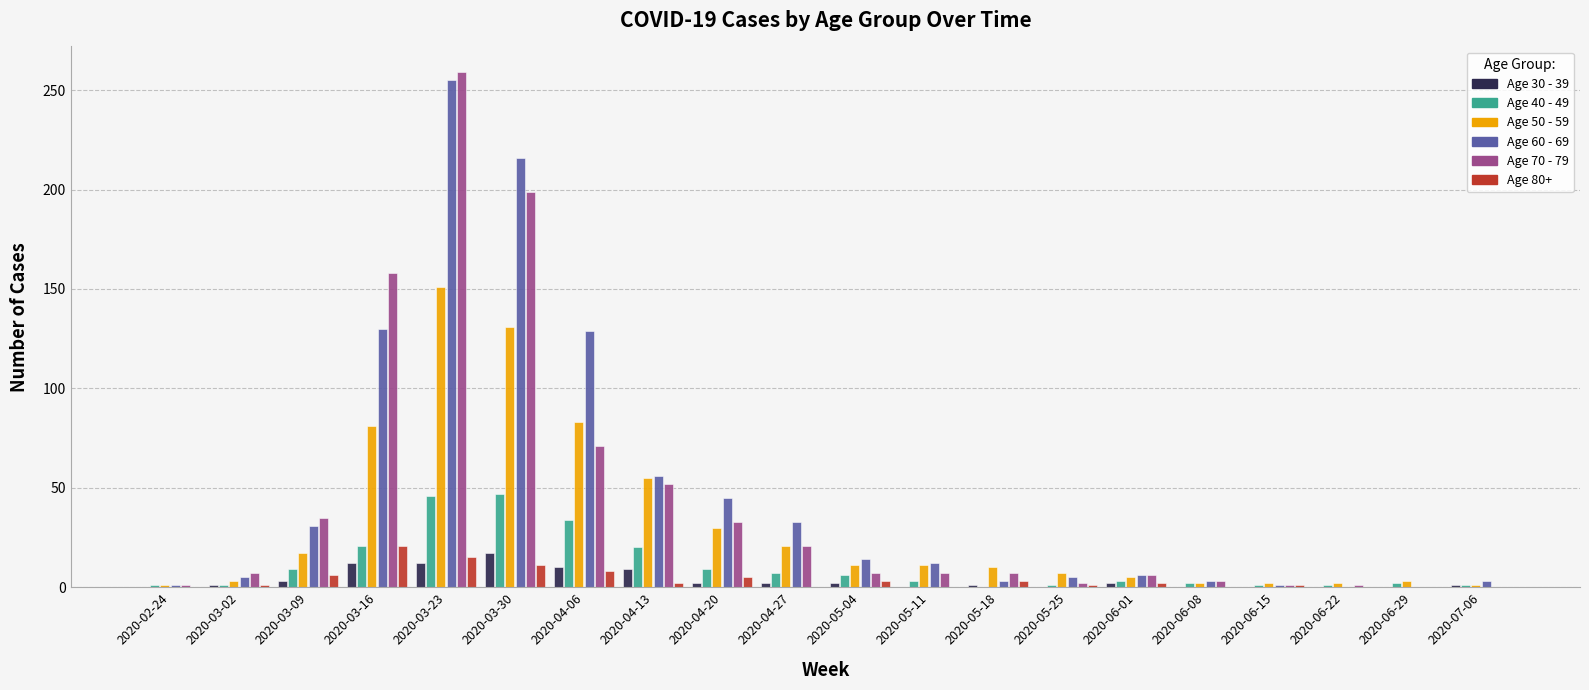

At which category does the chart reach its peak across all series?

2020-03-23